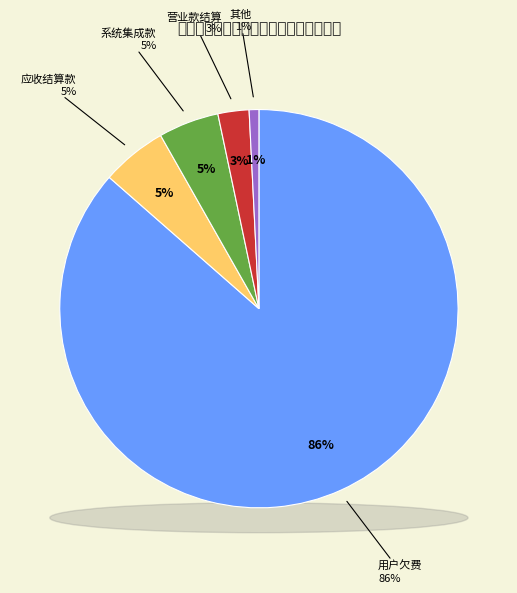

To the nearest percent, what percentage of the pie is 其他?

1%